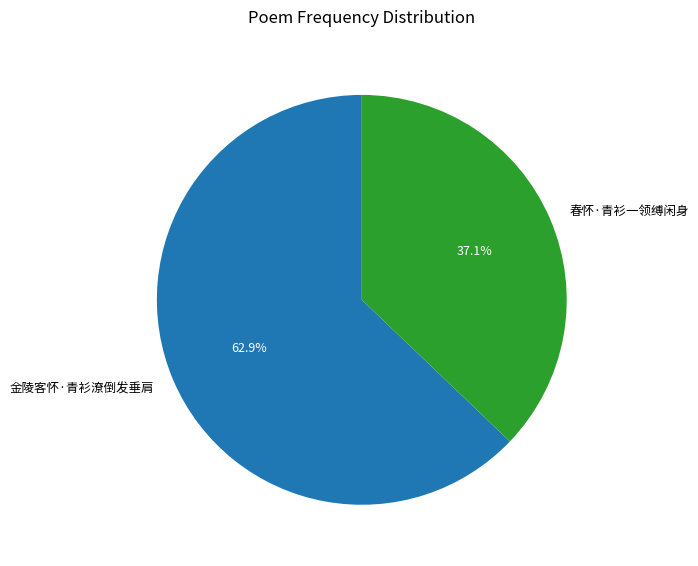

Between 春怀·青衫一领缚闲身 and 金陵客怀·青衫潦倒发垂肩, which is larger?

金陵客怀·青衫潦倒发垂肩